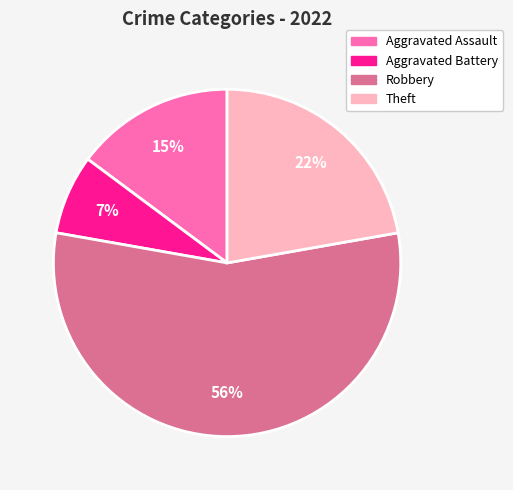

Does Robbery represent more than half of the total?

Yes